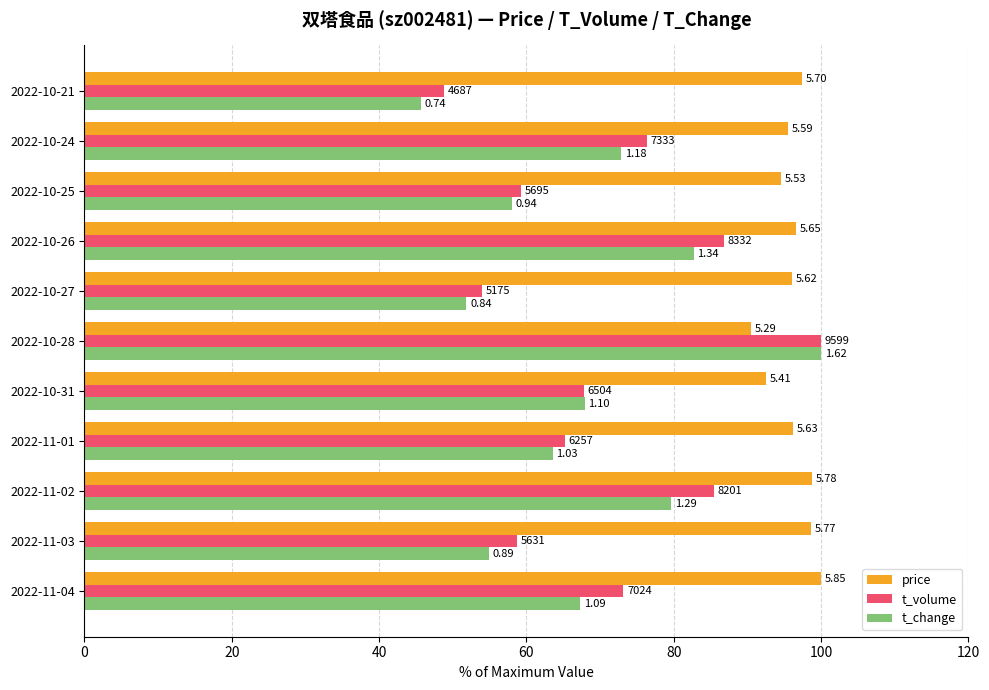

What are all the series names shown in the legend?

price, t_volume, t_change